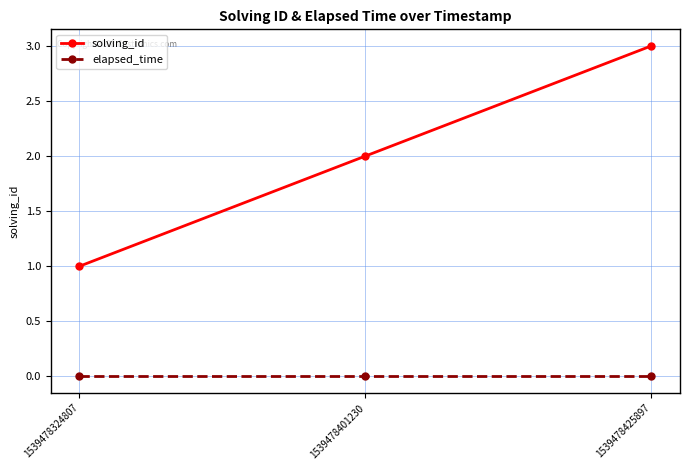

What is the value of the solving_id point at the 1st from the left?

1